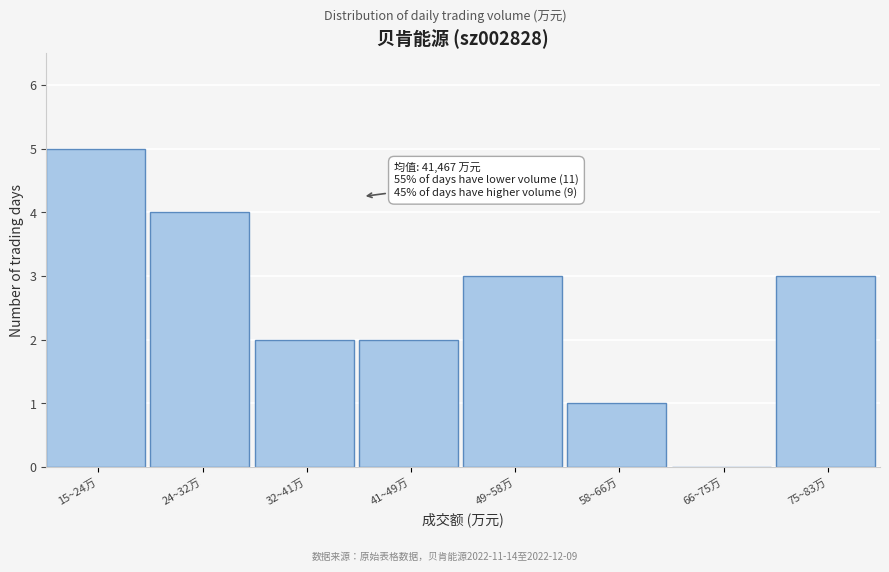

Reading left to right, transcribe all the data shown in this chart.

15~24万=5	24~32万=4	32~41万=2	41~49万=2	49~58万=3	58~66万=1	66~75万=0	75~83万=3